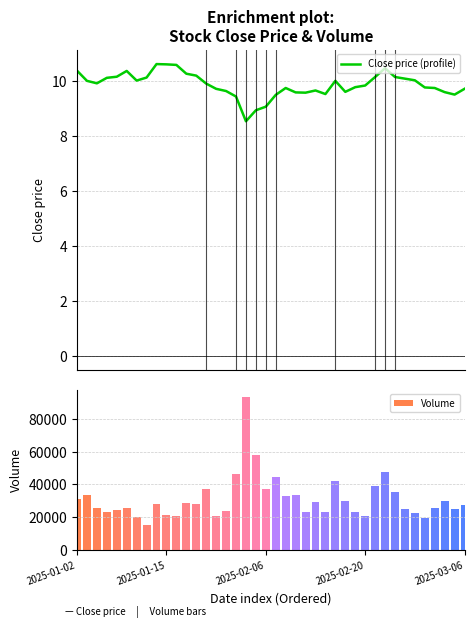

Which series has the widest spread of values?

Volume